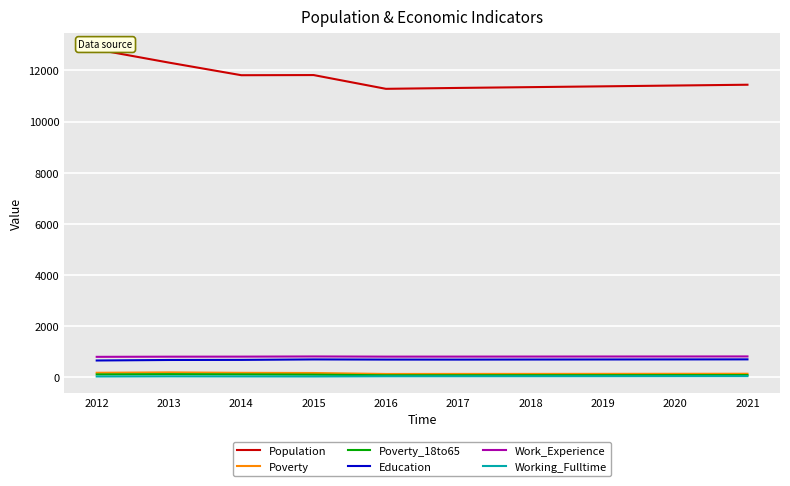

What is the sum of all Working_Fulltime values?

426